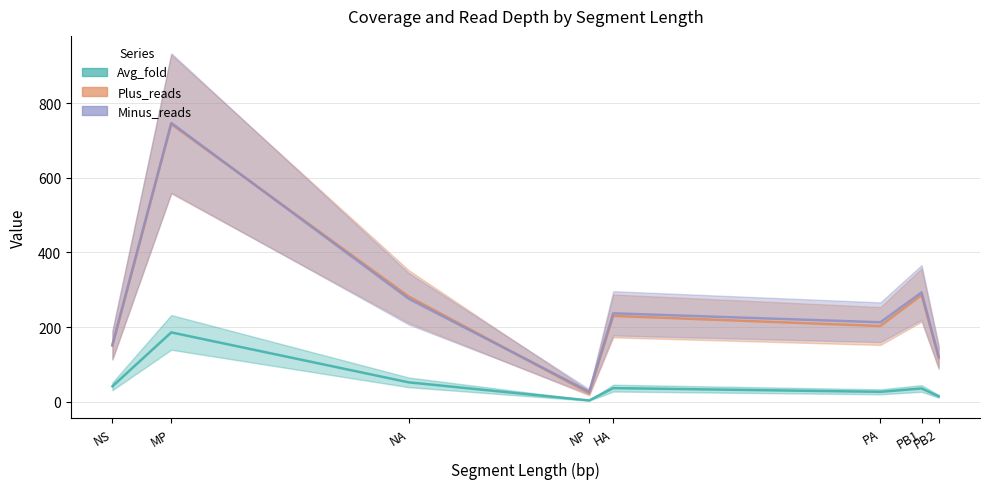

True or false: Avg_fold and Plus_reads intersect in this chart.

False